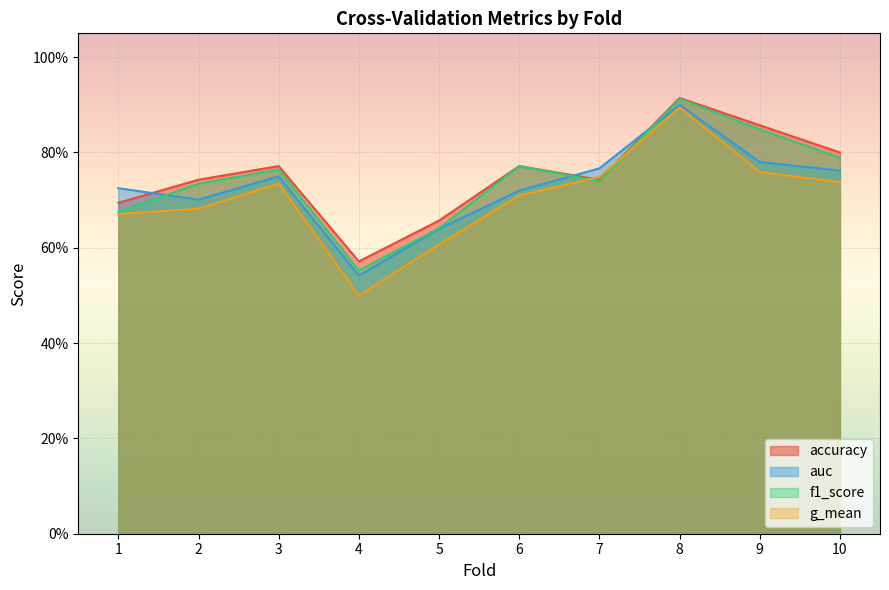

At which category is the sum across all series the highest?

8